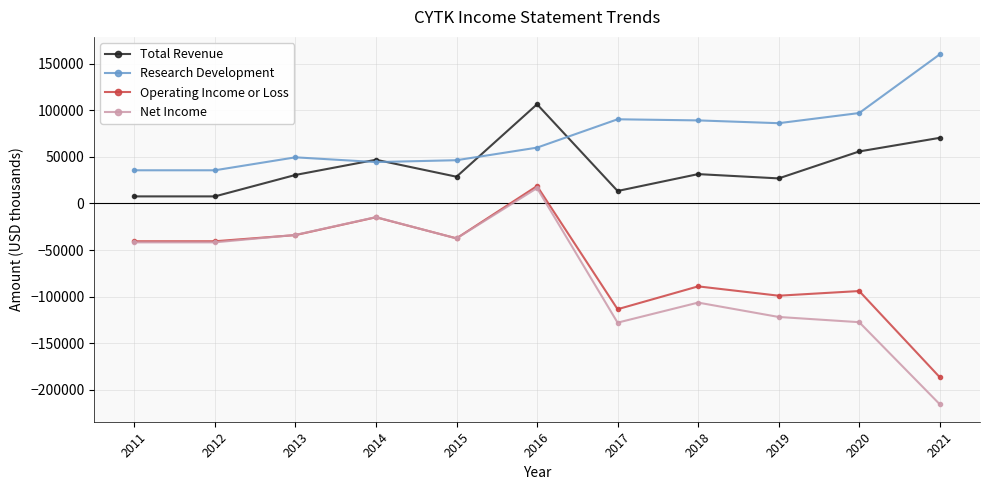

What is the value of the Research Development point at the 8th from the left?

89100